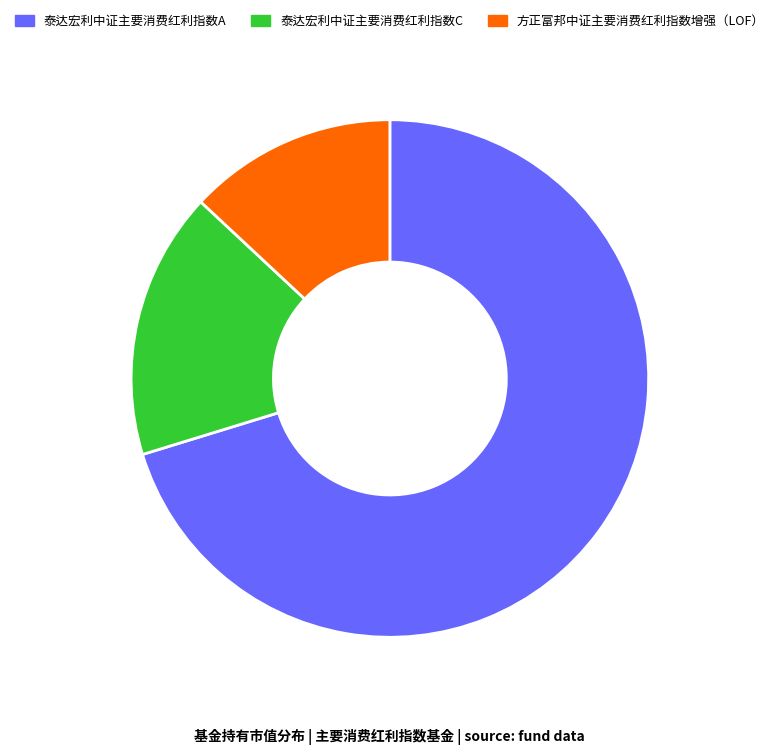

Is there a majority slice in this chart?

Yes